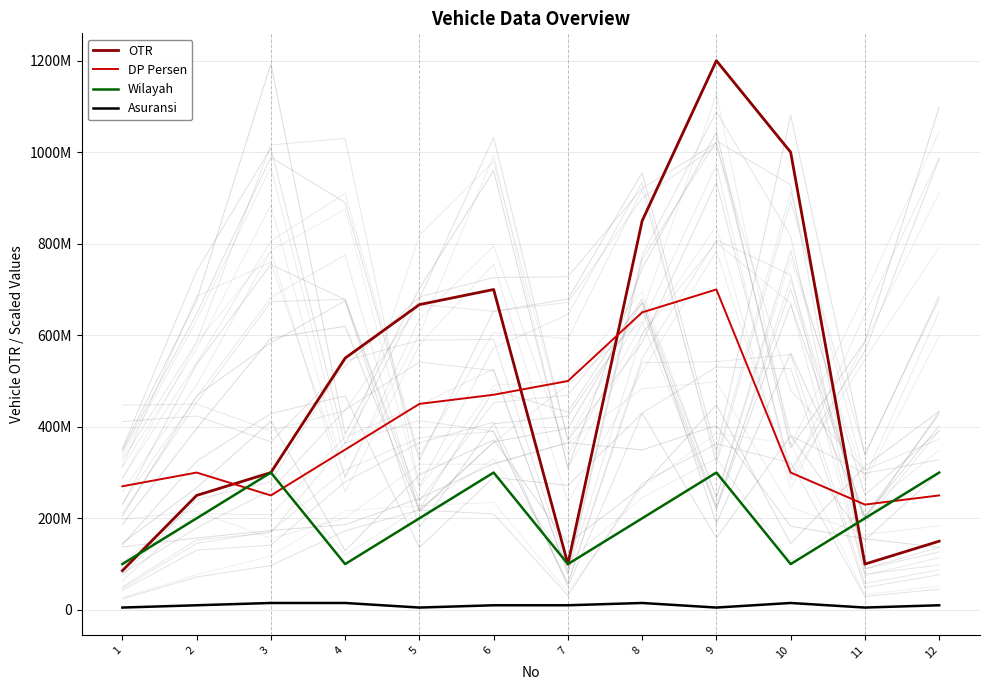

Which series ends up on top after the final intersection of Wilayah and OTR?

Wilayah